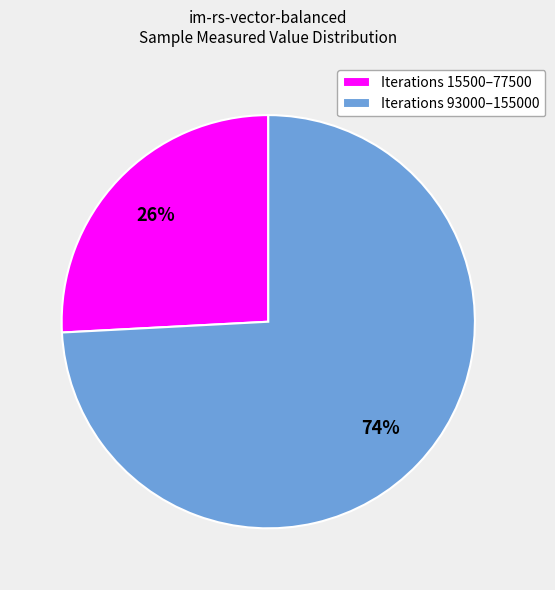

Between Iterations 15500–77500 and Iterations 93000–155000, which is larger?

Iterations 93000–155000